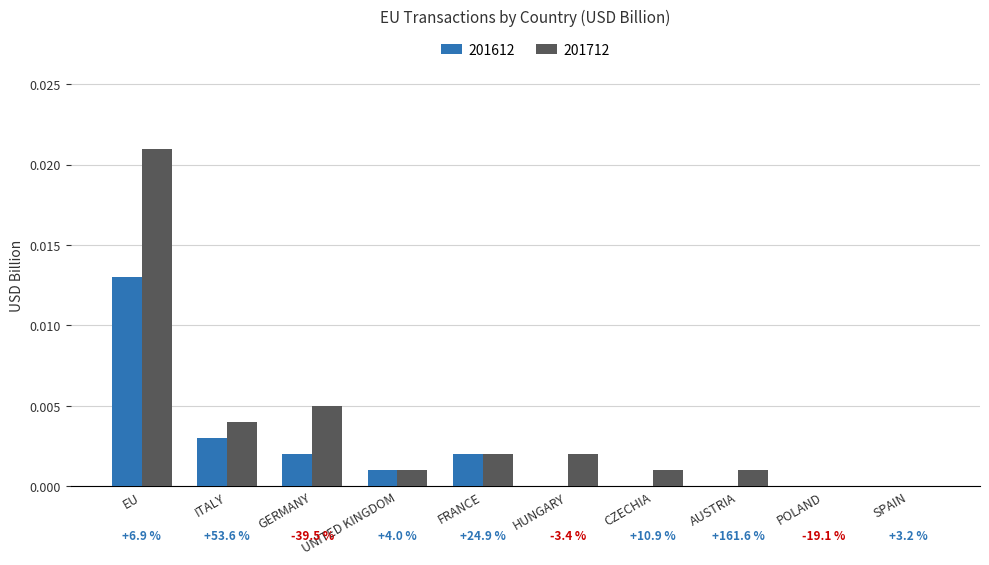

Which category has the lowest value in the 201712 series?

POLAND